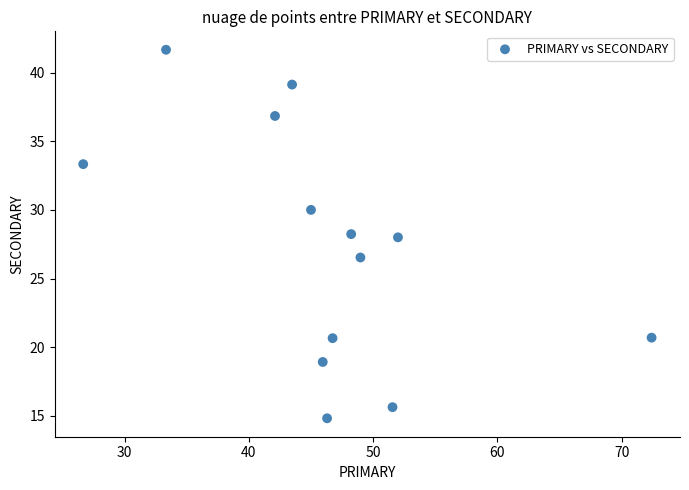

What is the range of X values (max minus min)?

45.7